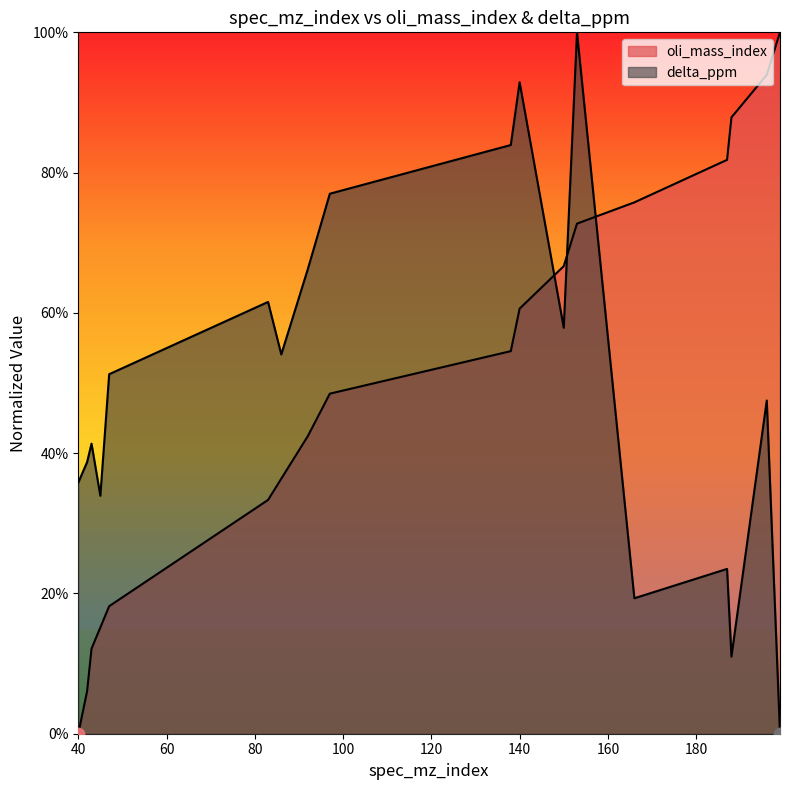

Which series reaches the maximum Y coordinate?

oli_mass_index